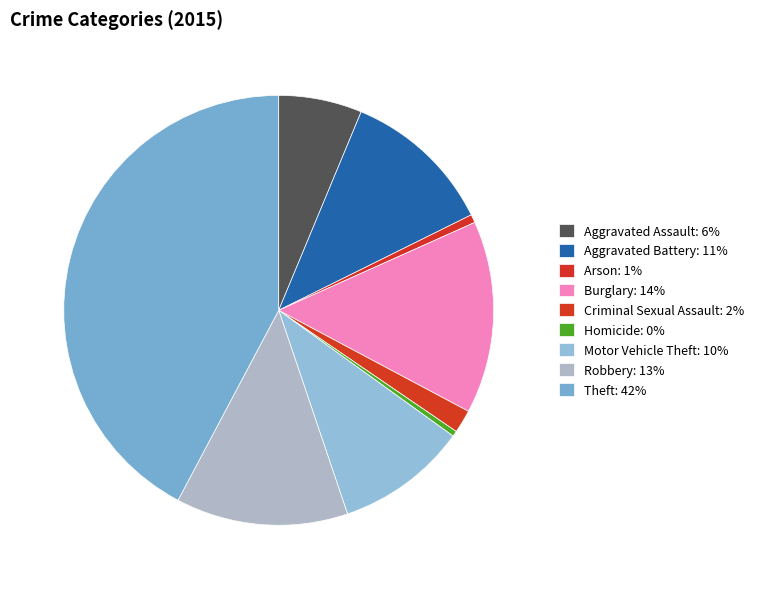

To the nearest percent, what is the combined percentage of Theft and Aggravated Assault?

49%